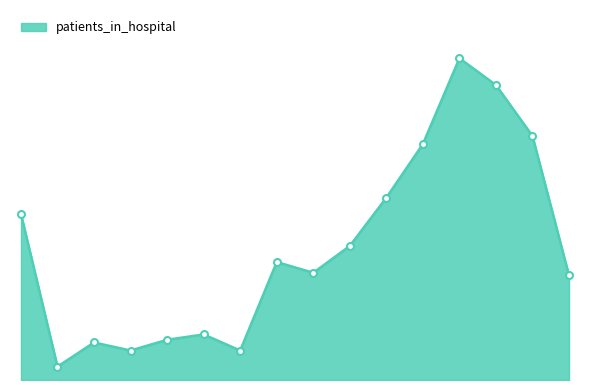

Is this an area chart (filled region under the line)?

Yes